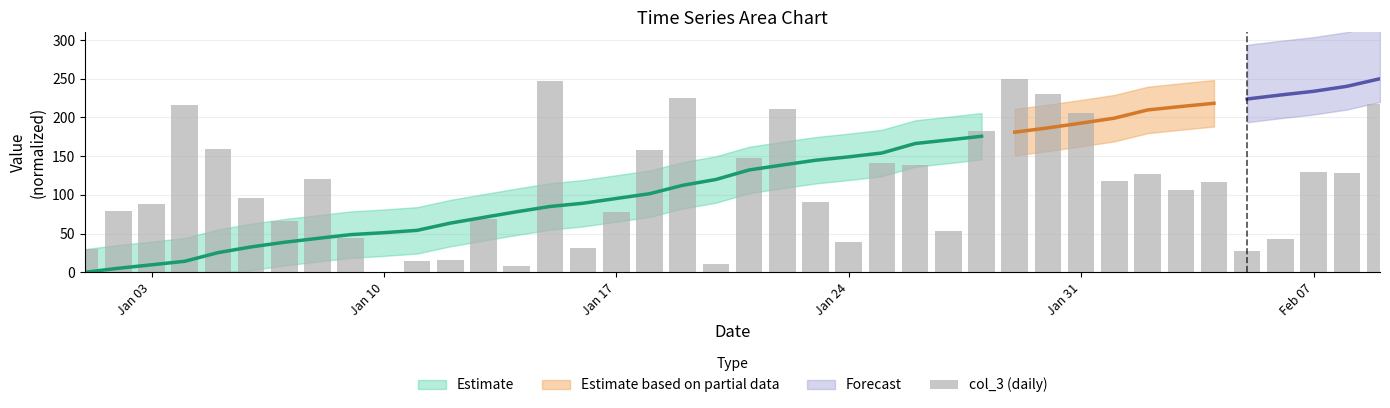

How many bars are there in total?

40